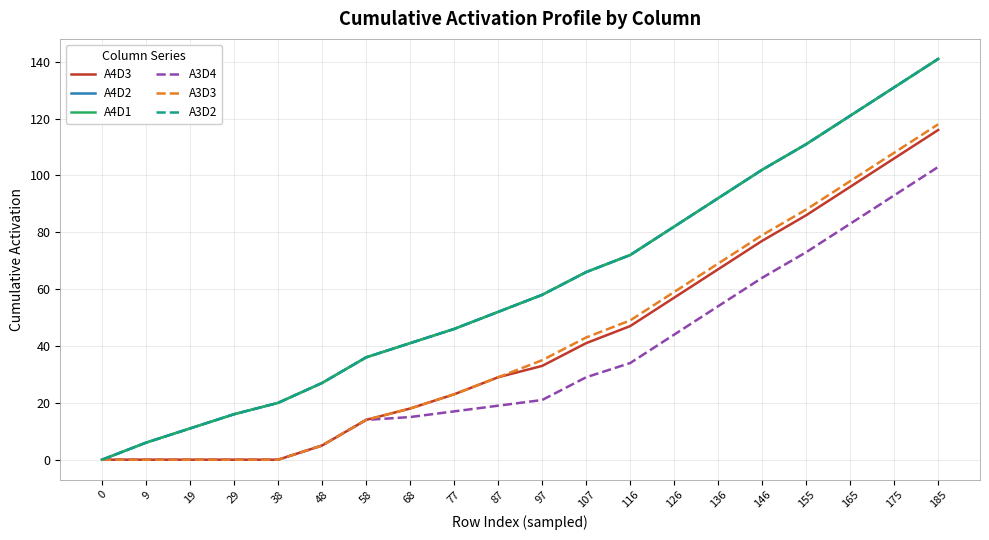

Reading left to right, list all the values displayed in this chart.

A4D3: 0	0	0	0	0	5	14	18	23	29	33	41	47	57	67	77	86	96	106	116
A4D2: 0	6	11	16	20	27	36	41	46	52	58	66	72	82	92	102	111	121	131	141
A4D1: 0	6	11	16	20	27	36	41	46	52	58	66	72	82	92	102	111	121	131	141
A3D4: 0	0	0	0	0	5	14	15	17	19	21	29	34	44	54	64	73	83	93	103
A3D3: 0	0	0	0	0	5	14	18	23	29	35	43	49	59	69	79	88	98	108	118
A3D2: 0	6	11	16	20	27	36	41	46	52	58	66	72	82	92	102	111	121	131	141